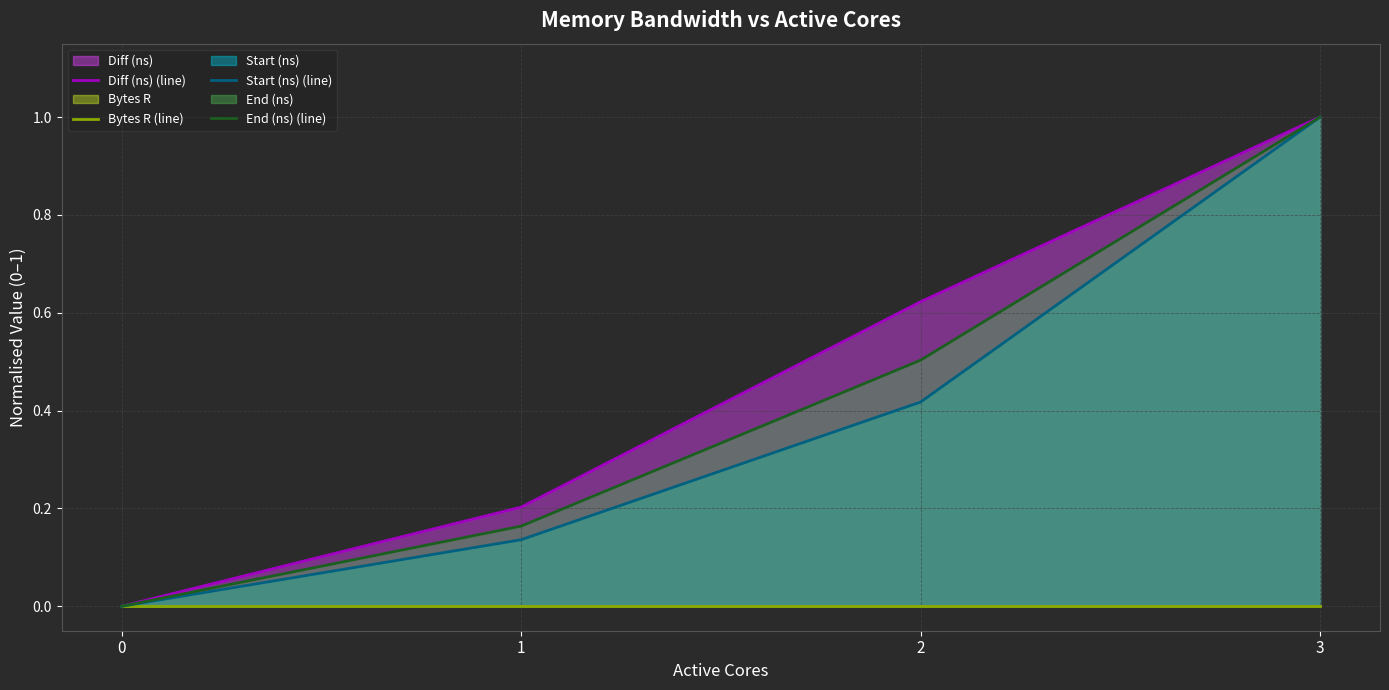

Which series changed the most between 0 and 3?

Diff (ns) (line)